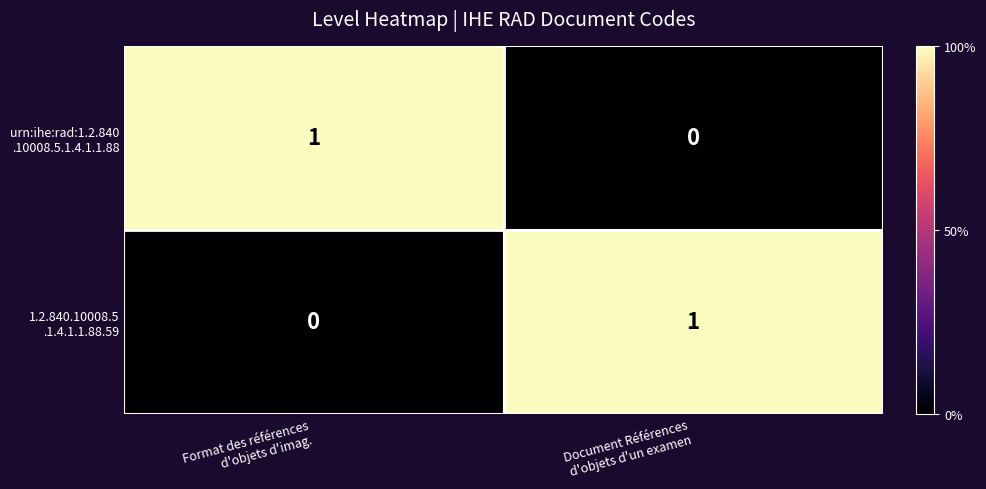

How many data points does each series have?

2